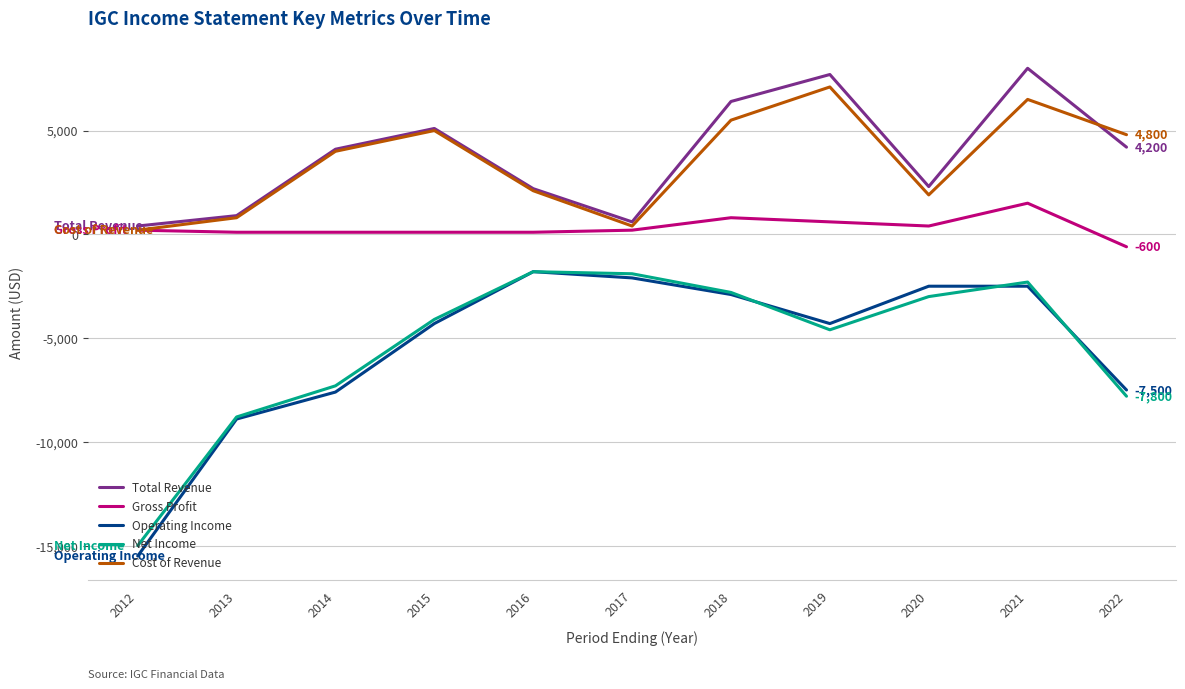

True or false: Gross Profit and Operating Income cross at least once.

False